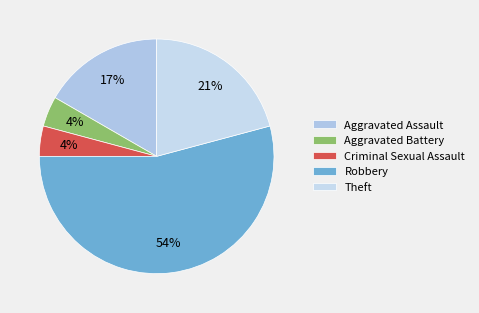

How many slices are in this pie chart?

5